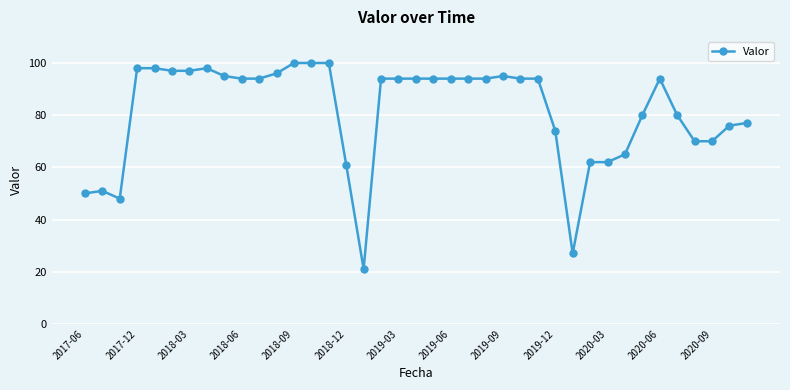

What is the minimum value shown in the chart?

21